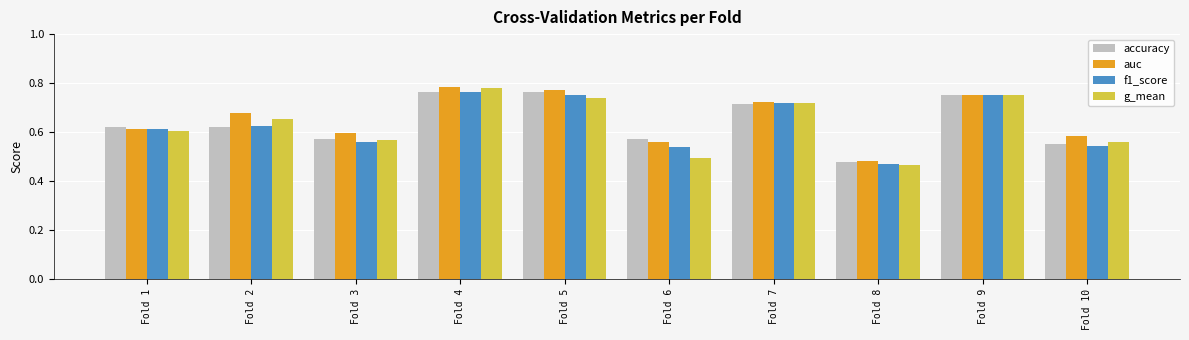

Which category has the lowest value across all series?

Fold 8